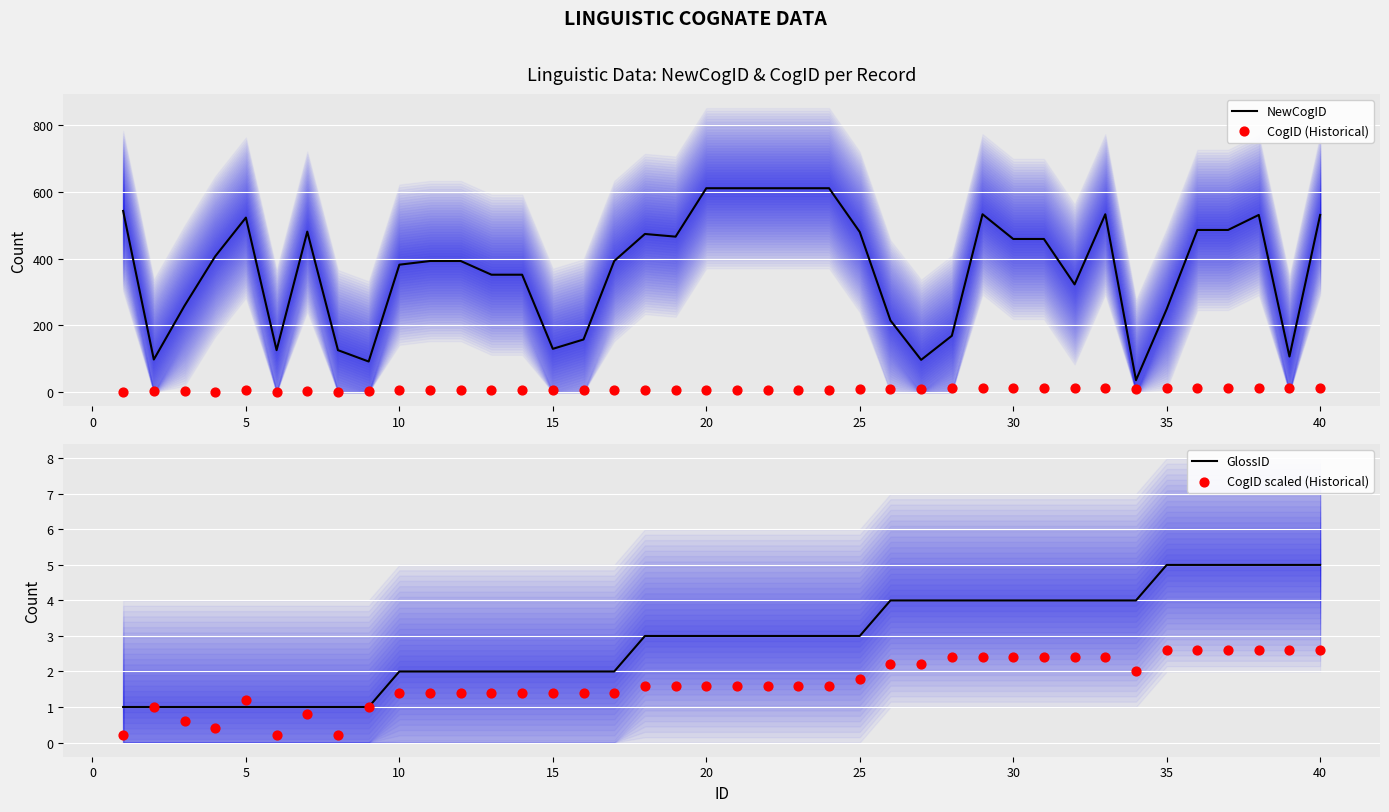

Which series has the widest spread of Y values?

NewCogID